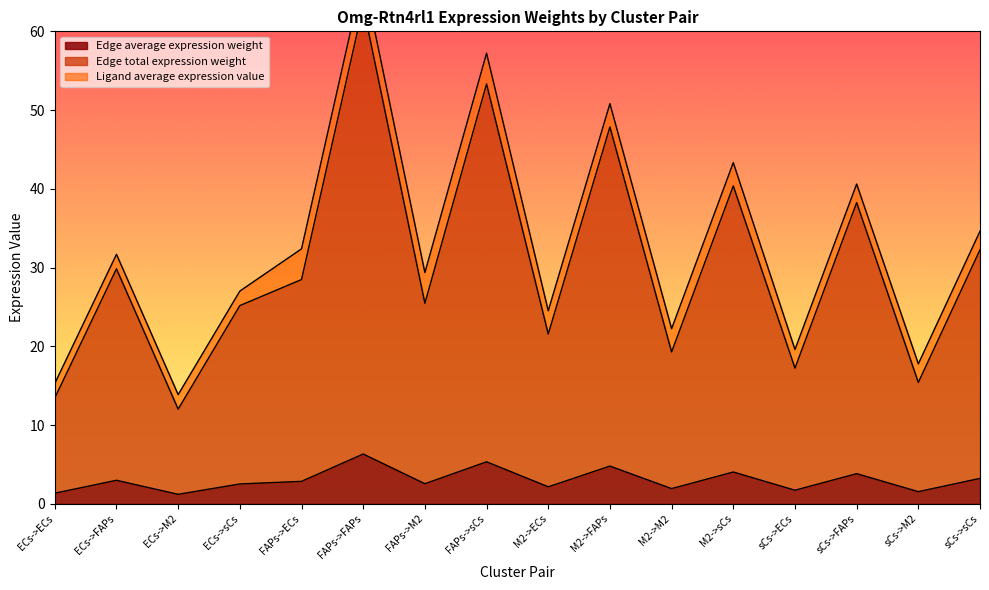

Which series has the largest range (max minus min)?

Edge total expression weight